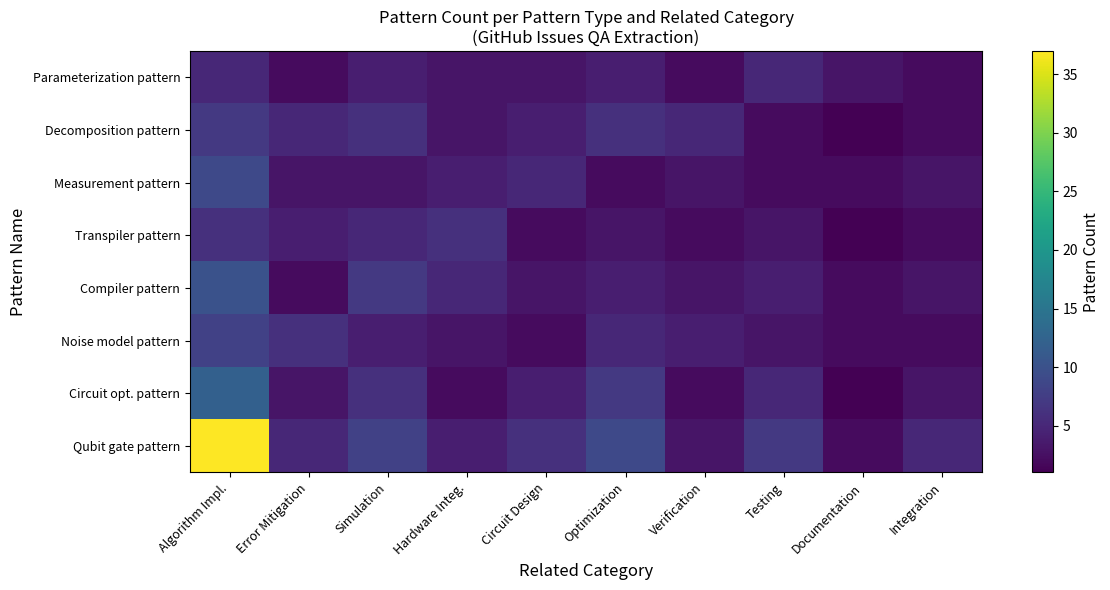

Which has a higher value, Algorithm Impl. or Simulation?

Algorithm Impl.